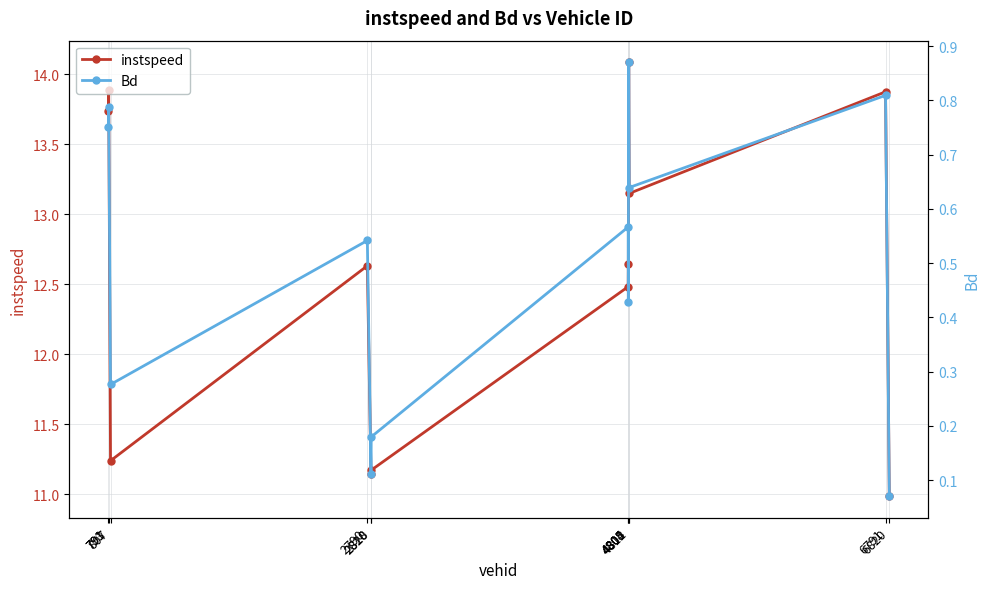

Reading left to right, what are all the values shown in this chart?

instspeed: 13.7	13.9	11.2	12.6	11.1	11.2	12.5	12.6	14.1	13.1	13.9	11.0
Bd: 0.8	0.8	0.3	0.5	0.1	0.2	0.6	0.4	0.9	0.6	0.8	0.1